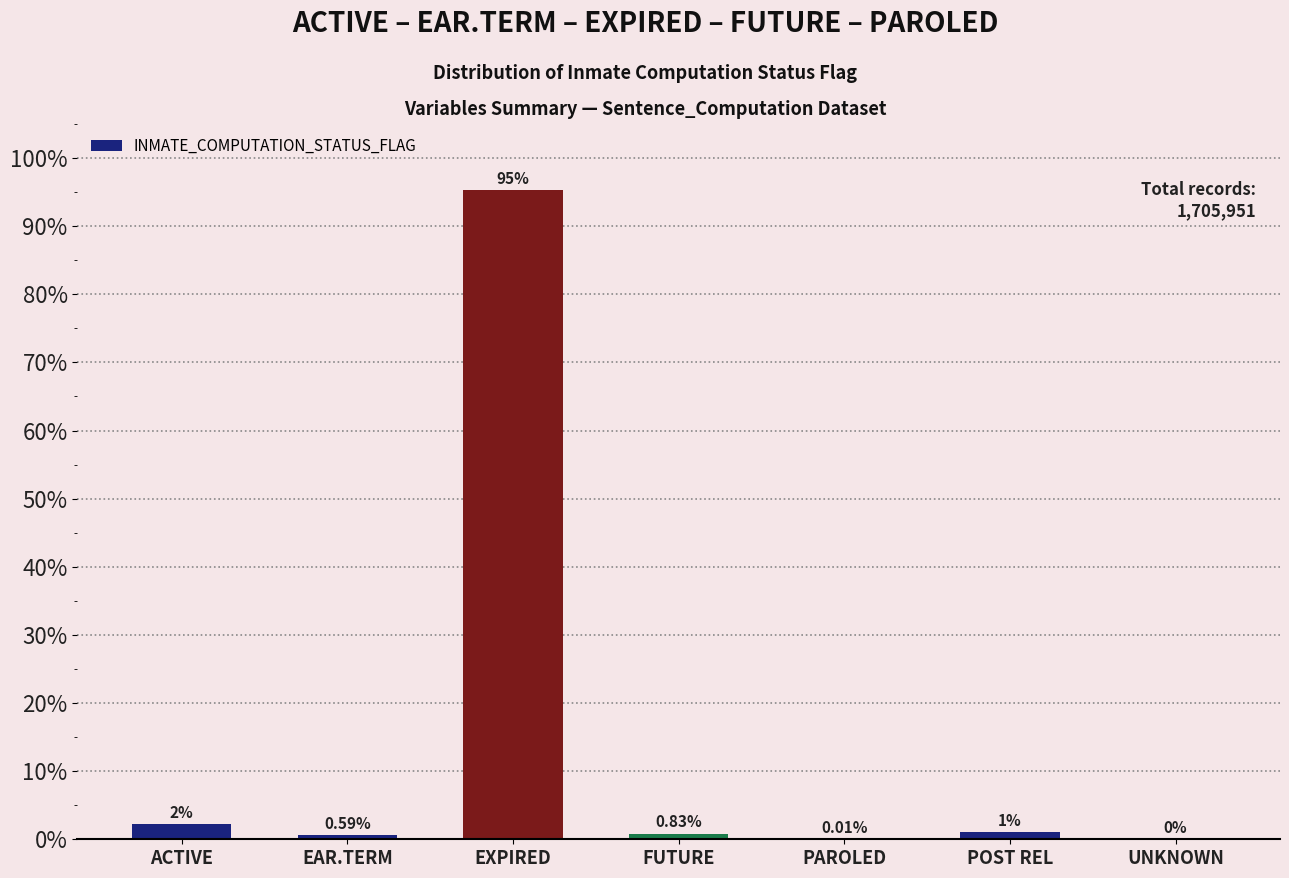

Count the number of categories in the chart.

7